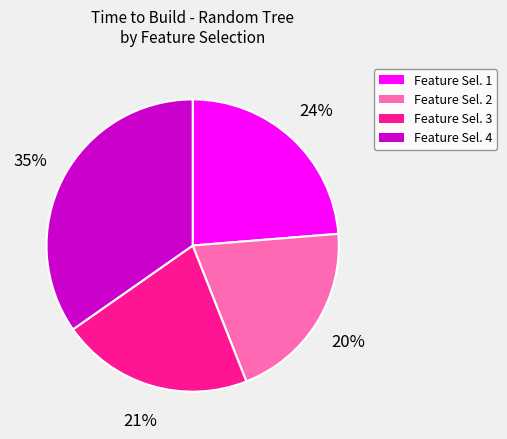

To the nearest percent, what is the average slice percentage?

25%